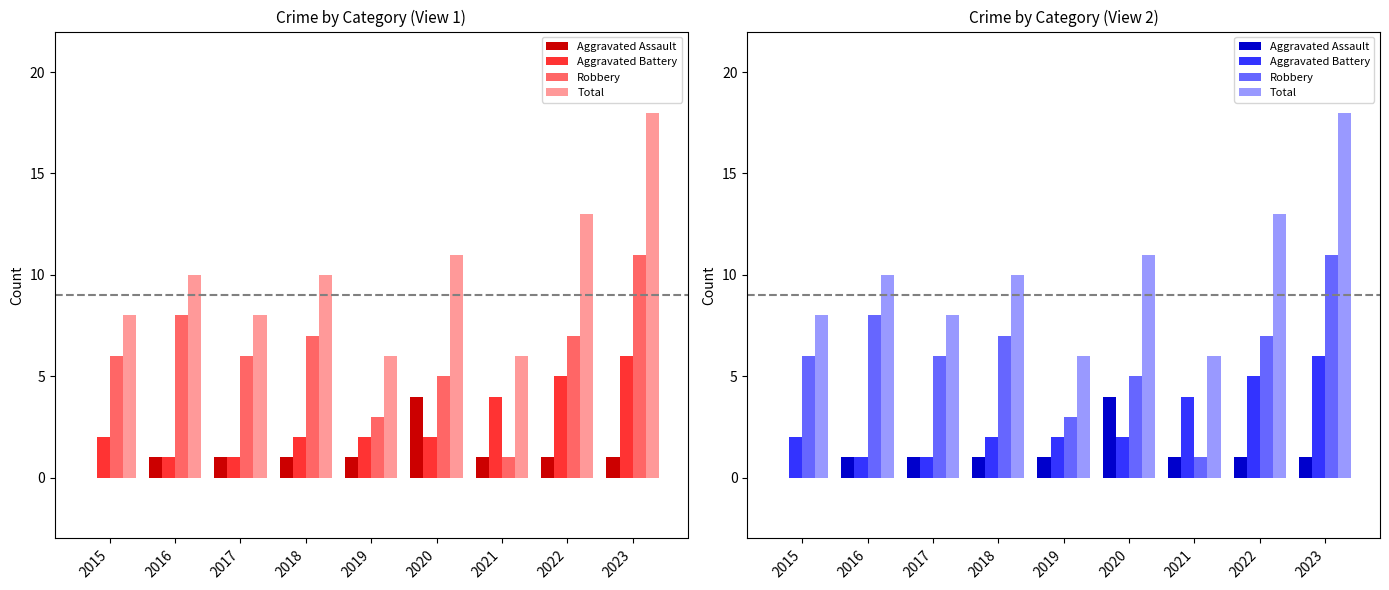

At which label is Aggravated Battery closest to 3?

2015